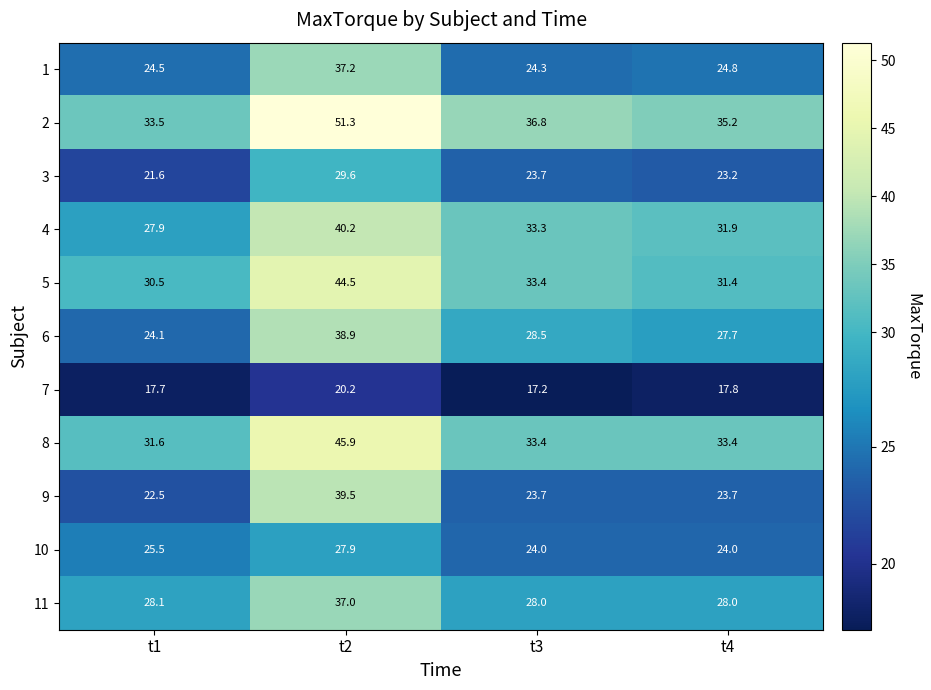

Rank the series at t1 from highest to lowest value.

2, 8, 5, 11, 4, 10, 1, 6, 9, 3, 7